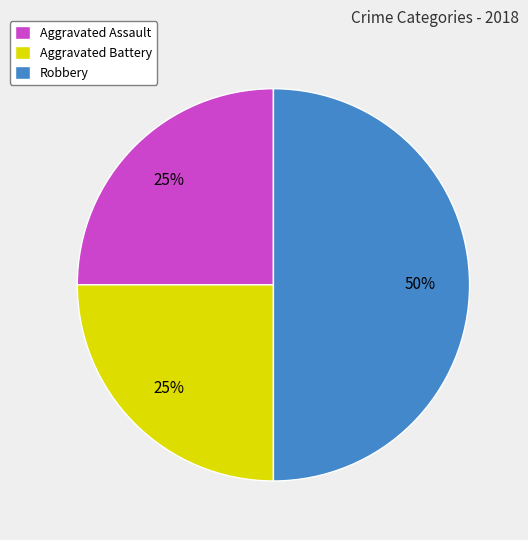

To the nearest percent, what is the combined percentage of Robbery and Aggravated Assault?

75%